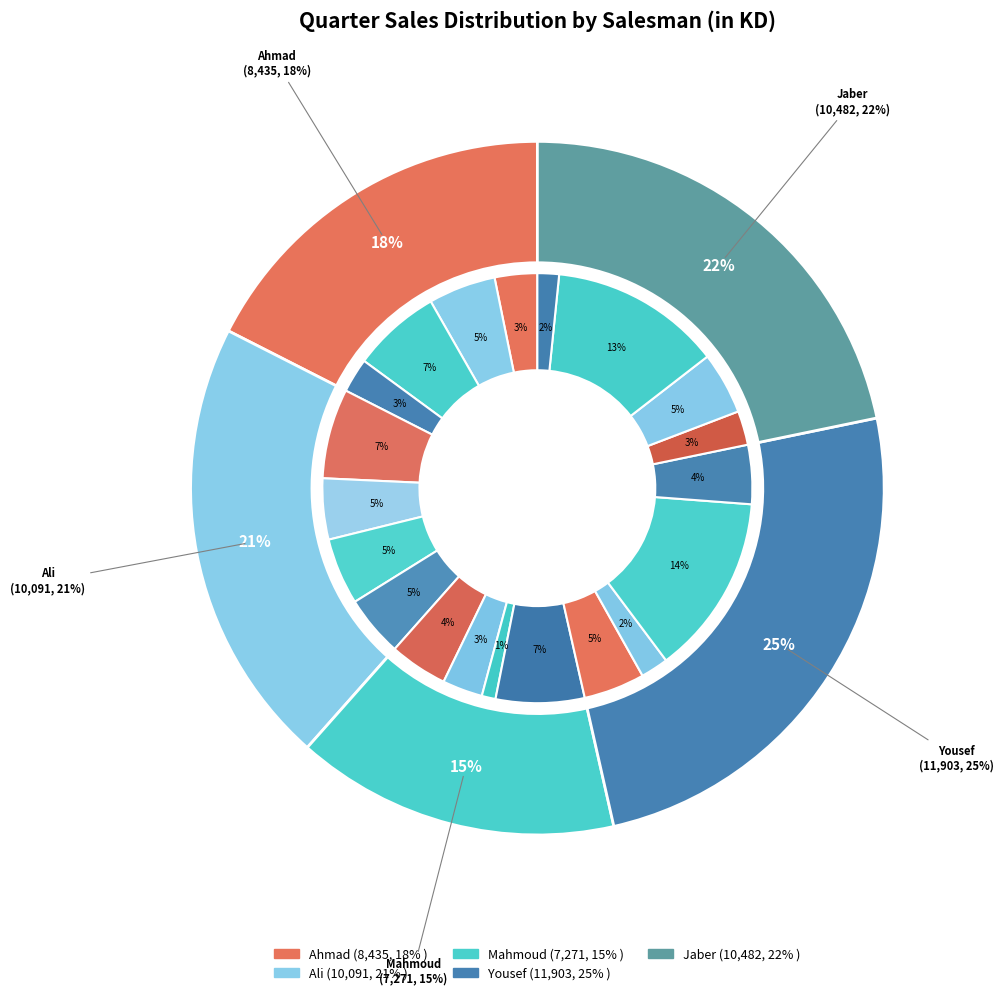

Count the number of slices in the pie.

5